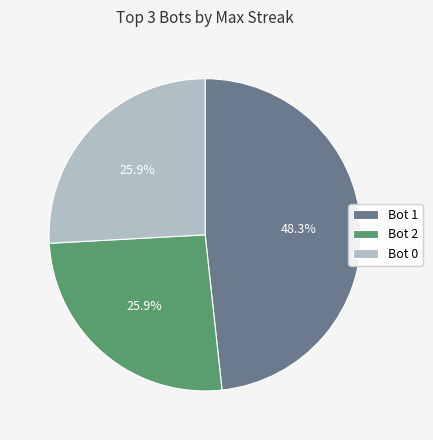

Which category has the biggest portion of the pie?

Bot 1